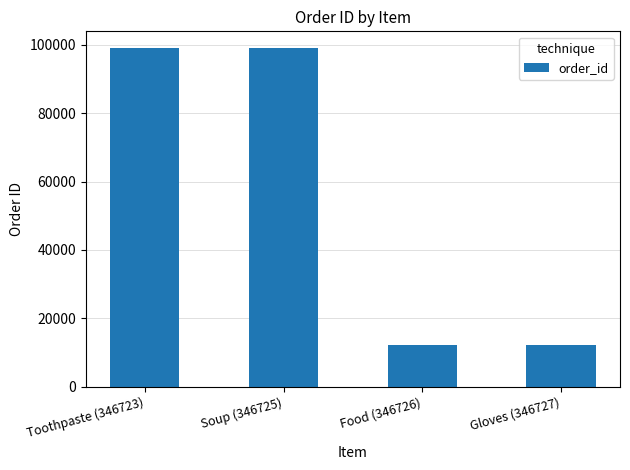

True or false: the data shows 21845 at Food (346726).

False